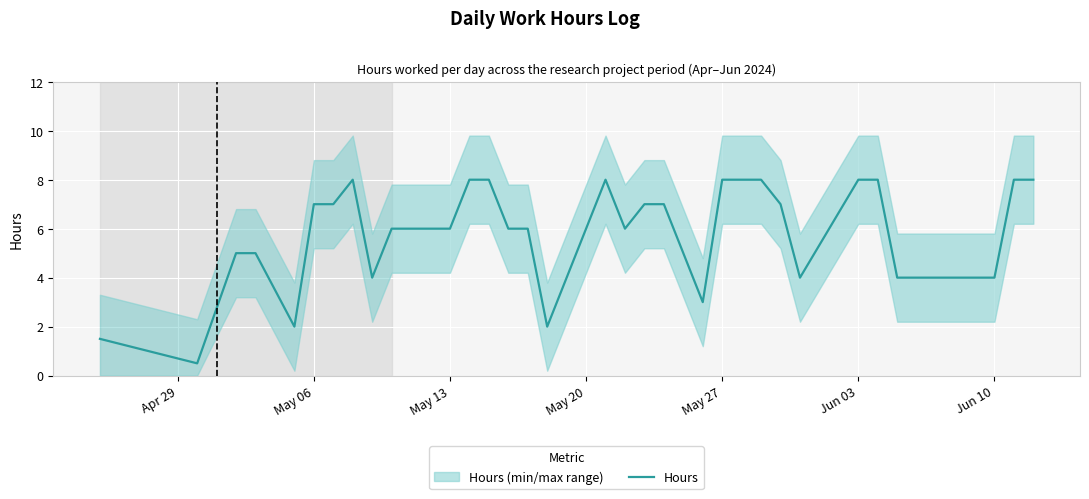

What is the sum of all values?

192.0